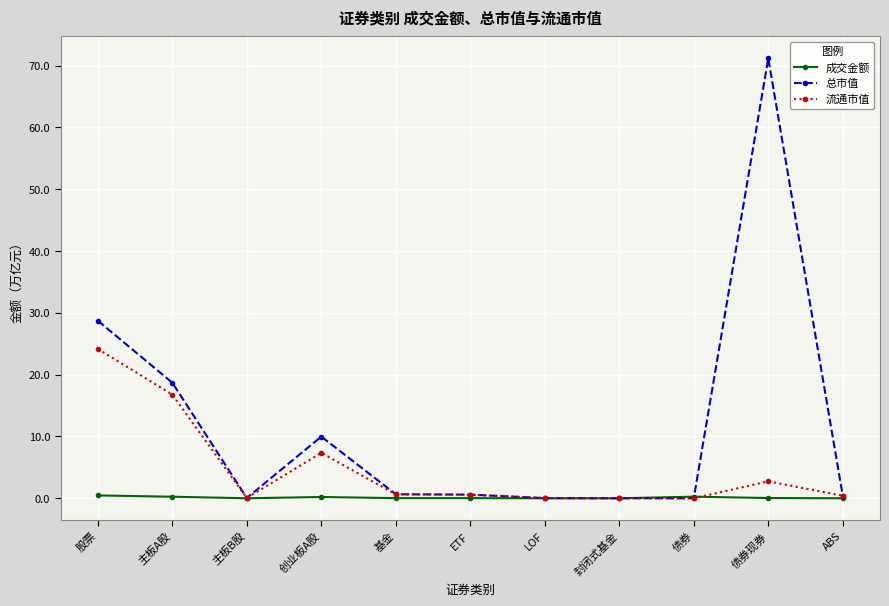

The value of 流通市值 at 债券 is 0.0. True or false?

True